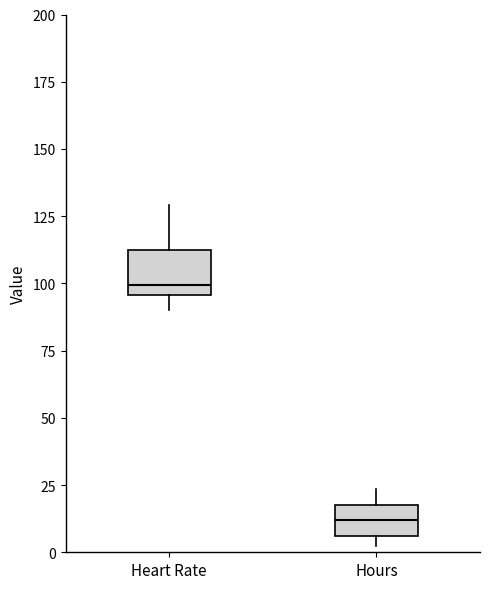

Reading left to right, transcribe this box plot: for each box, give where its median line is, the range the box spans, and where its two whiskers end, as read against the y-axis. The values are not printed on the chart, so give them approximately, as read against the axis.

Heart Rate: median 100, box 95 to 110, whiskers 90 to 130
Hours: median 10, box 5 to 20, whiskers 0 to 25